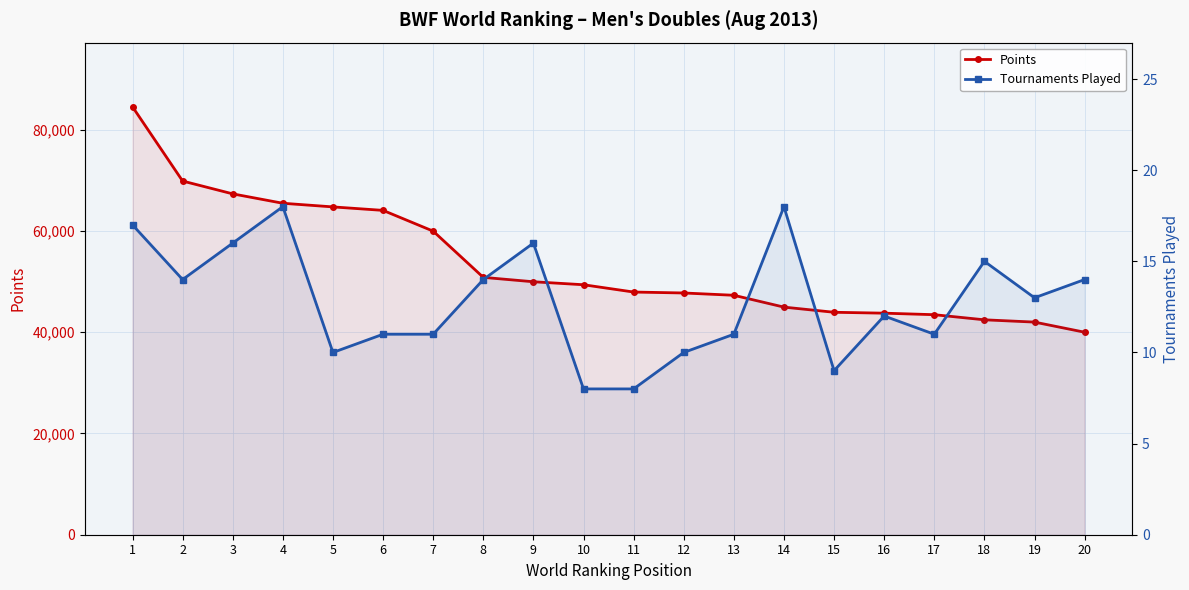

The Points series shows 10701.7 at 8. True or false?

False